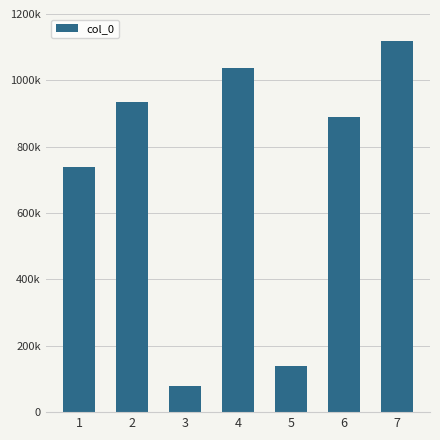

Are the bars horizontal?

No